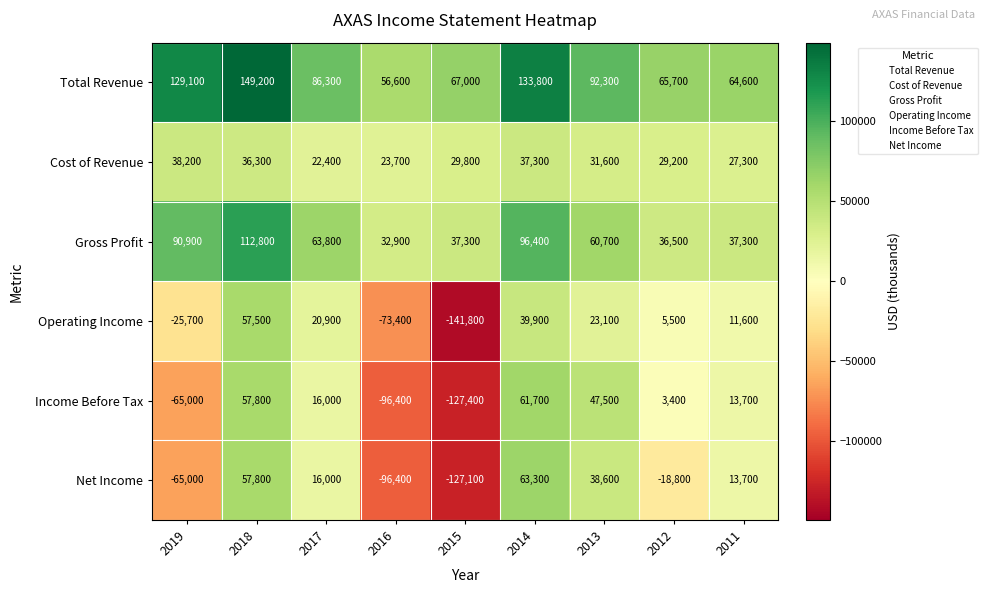

What is the average value of the Operating Income series?

-9156